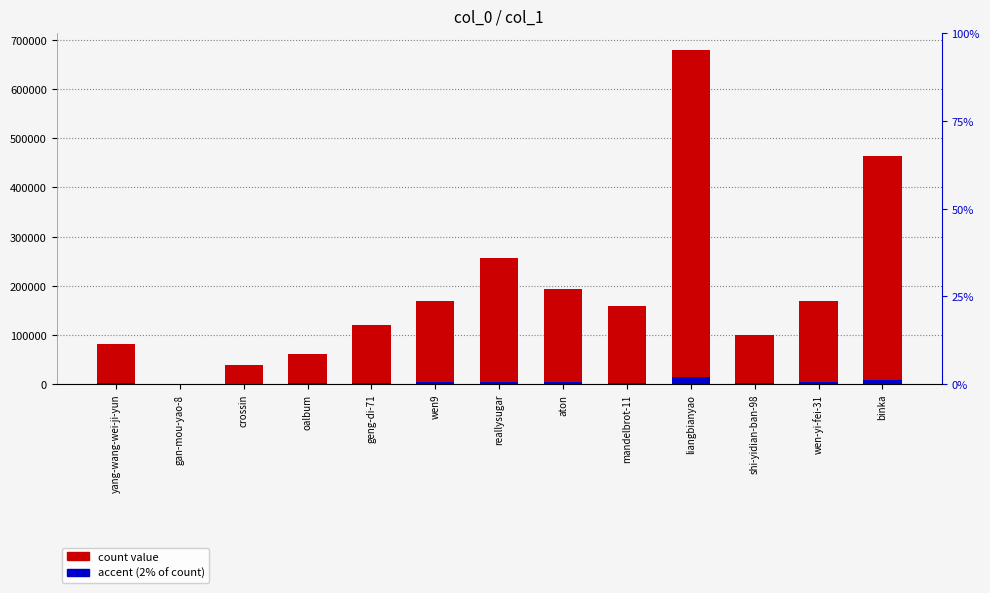

How many bars are there in each group?

2